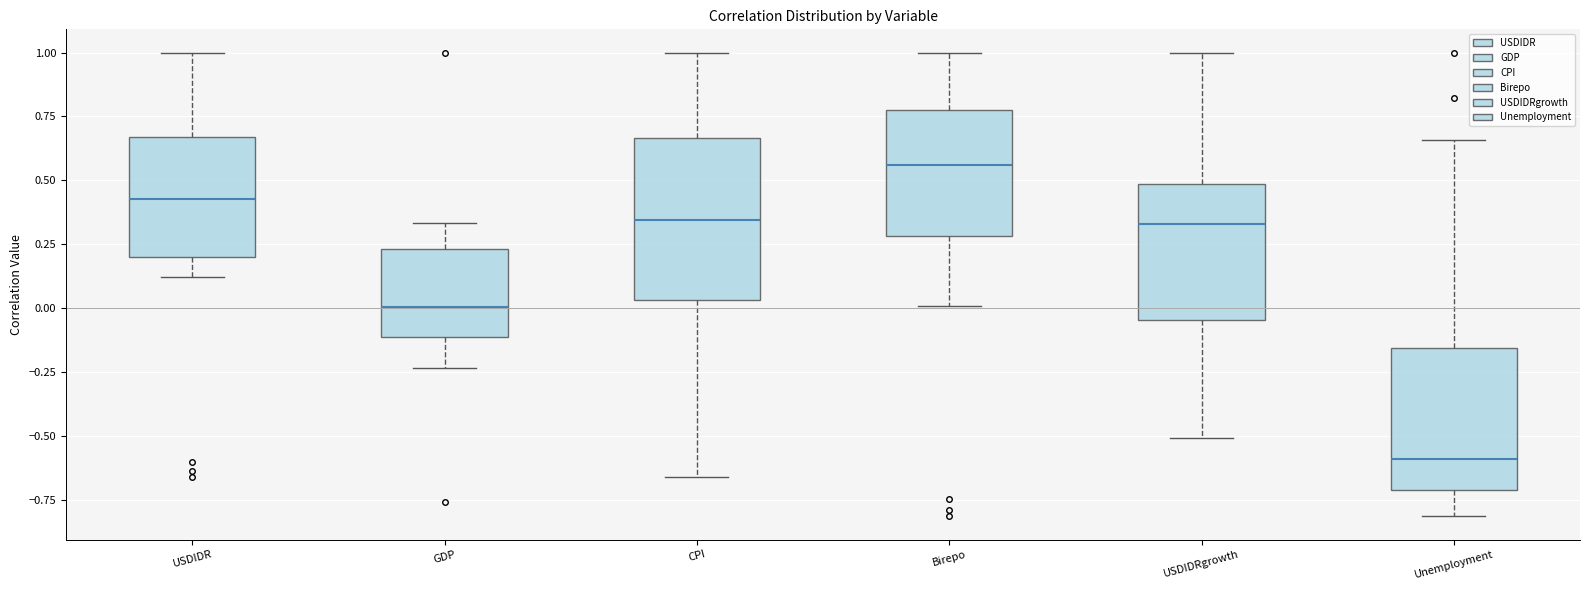

Which box has the lowest median line?

Unemployment